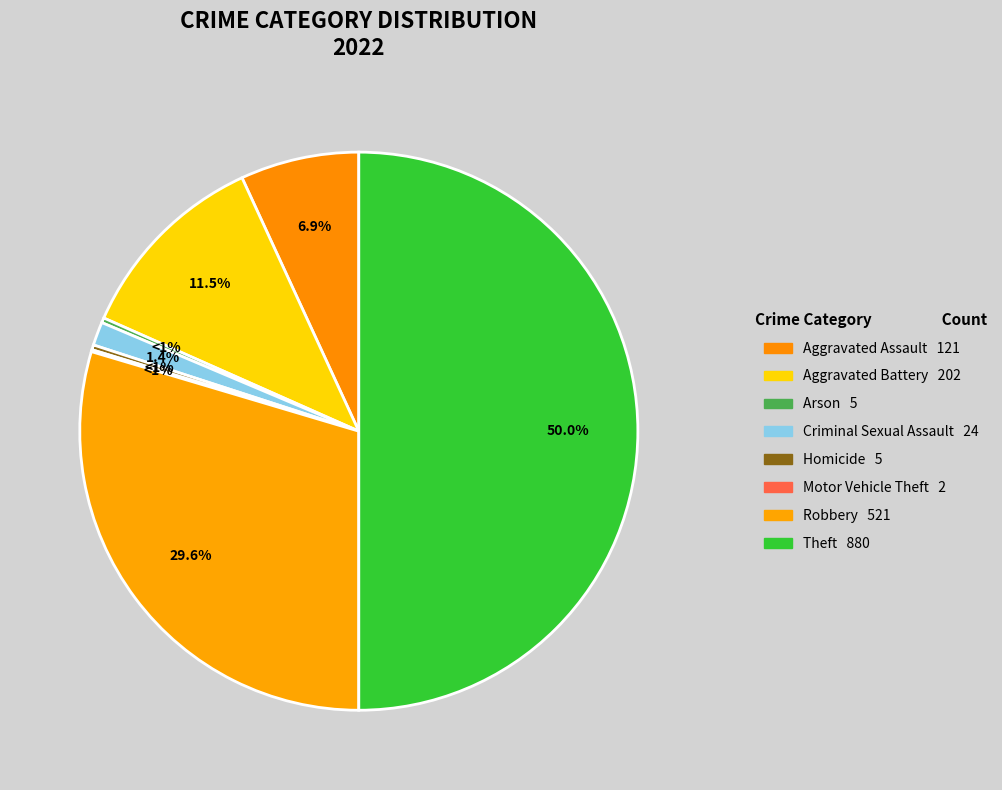

Count the number of slices in the pie.

8